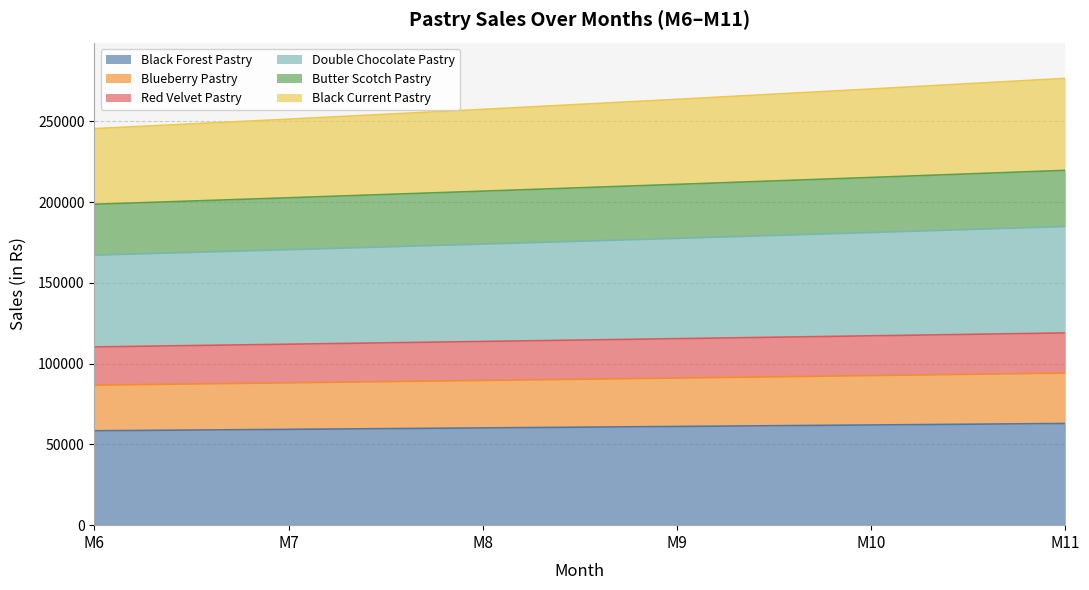

What is the highest value of the Black Forest Pastry series?

62959.3